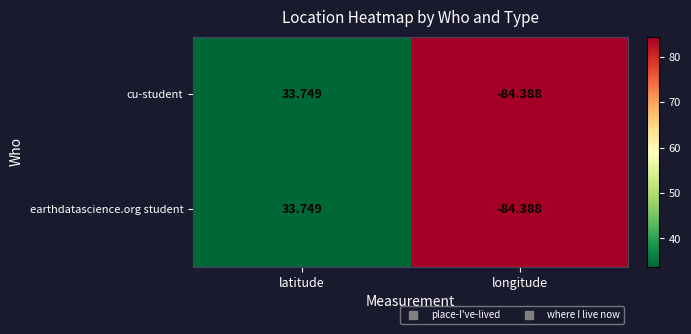

At which label does cu-student first exceed 33?

latitude